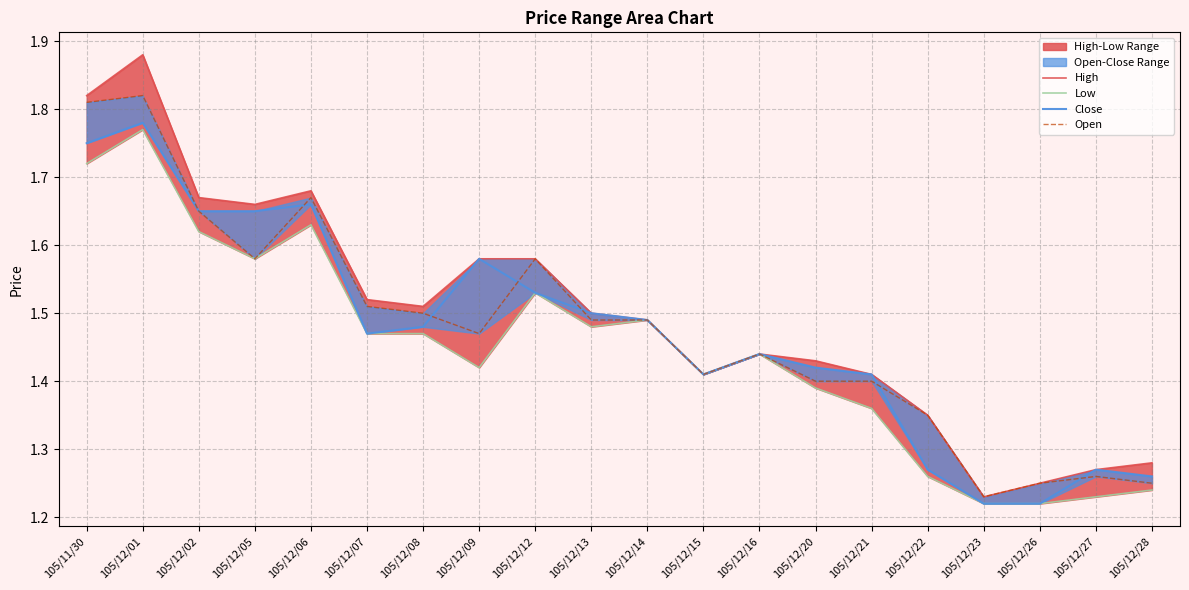

What value does the High series have at 105/12/07?

1.5